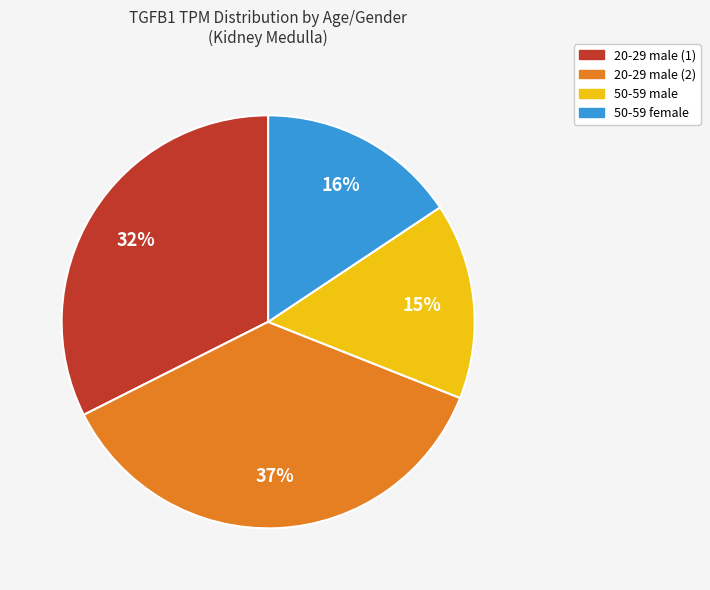

Is it true that 50-59 female is 4% of the pie?

False